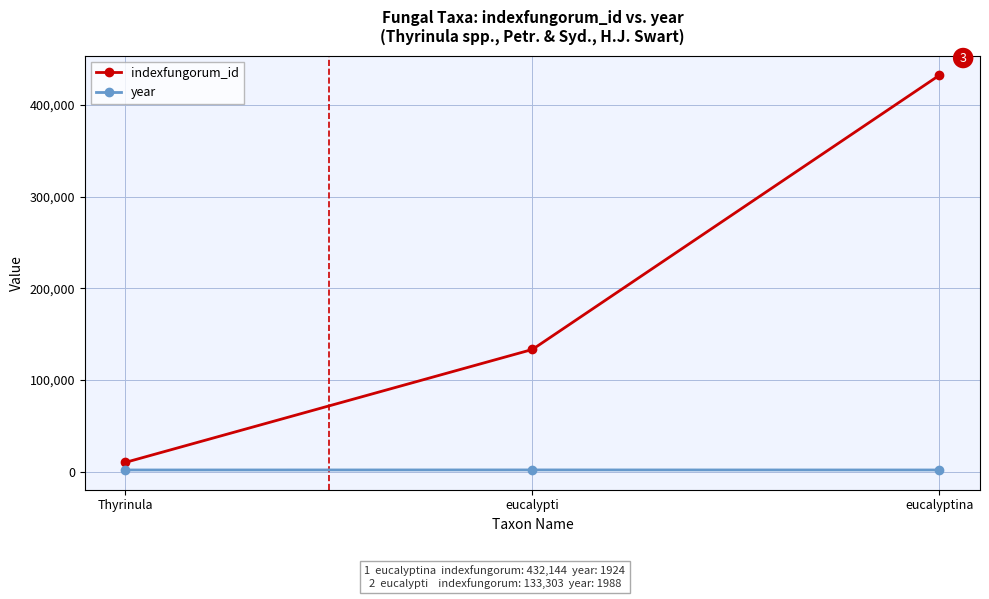

What is the sum of the indexfungorum_id values at Thyrinula and eucalypti?

143521